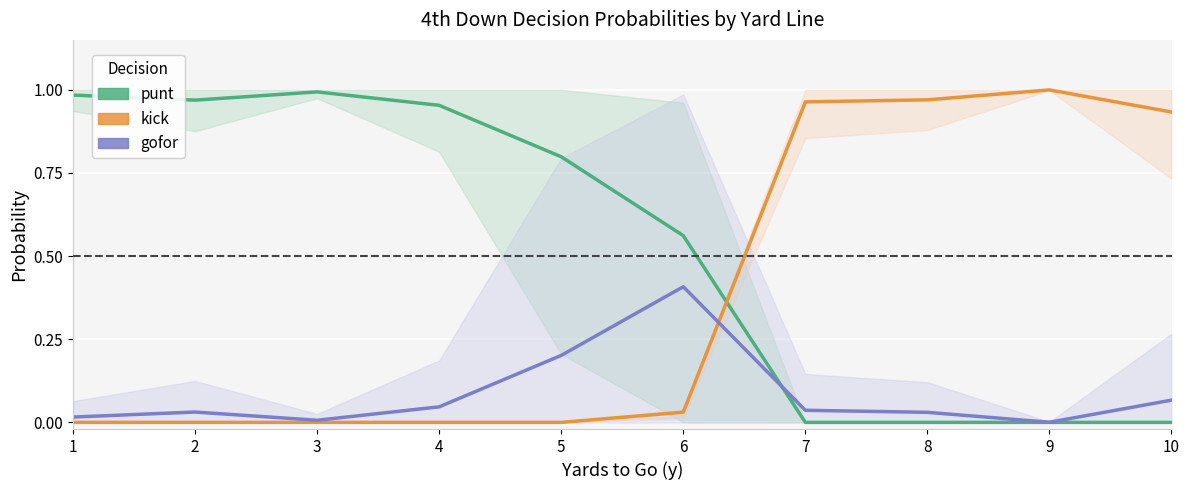

At how many categories does at least one series exceed 0?

10